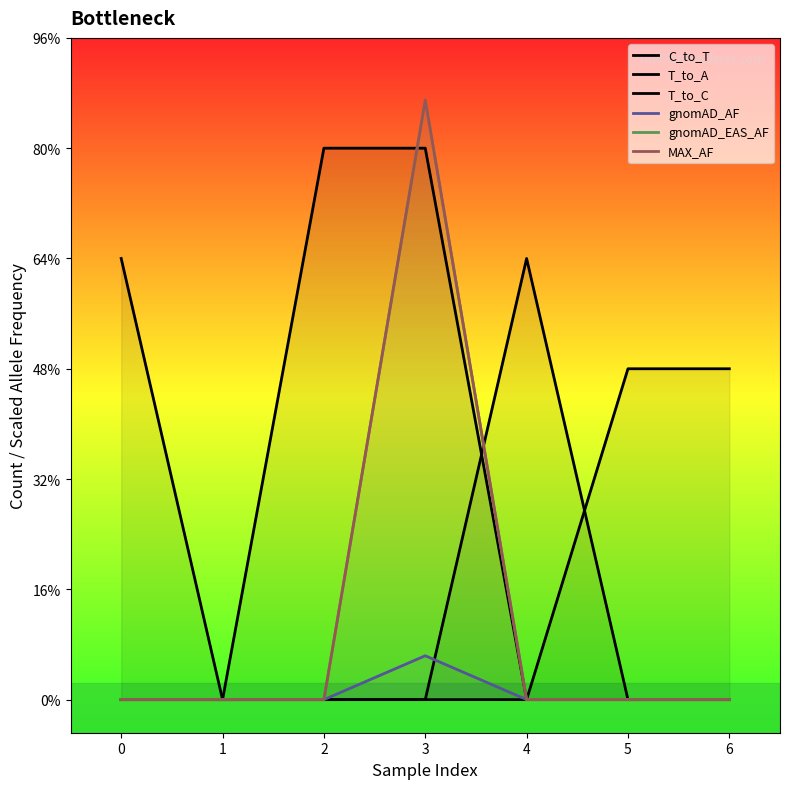

How many series are shown in this chart?

6